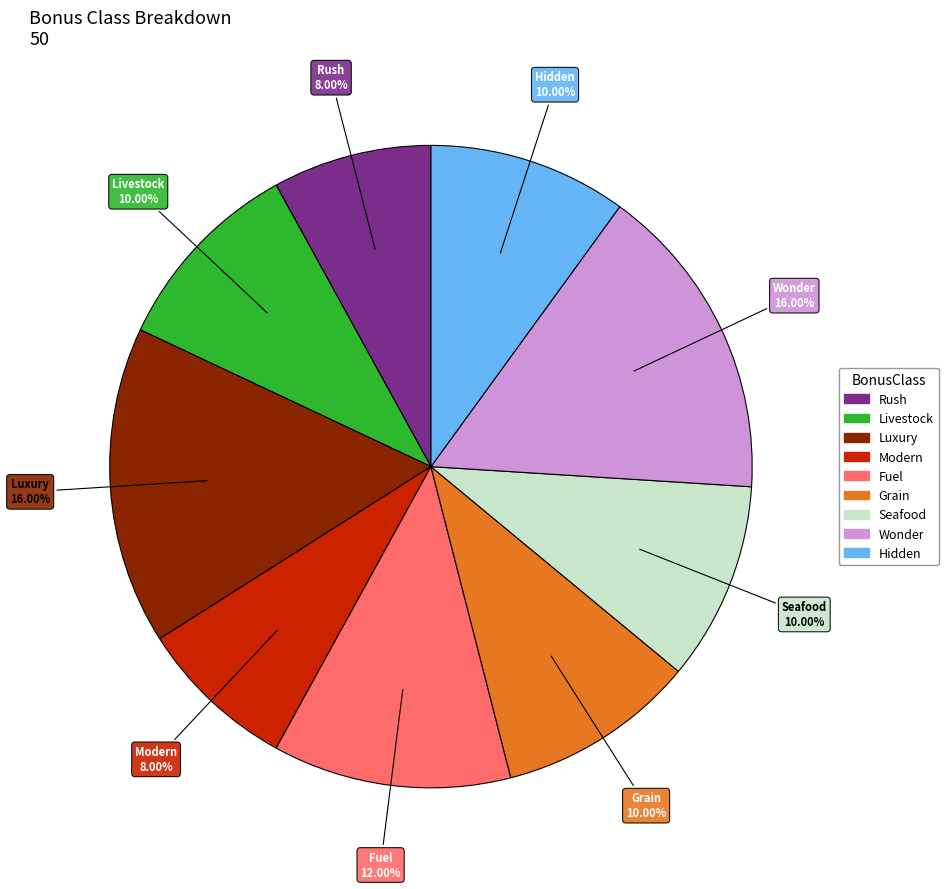

Is there a majority slice in this chart?

No